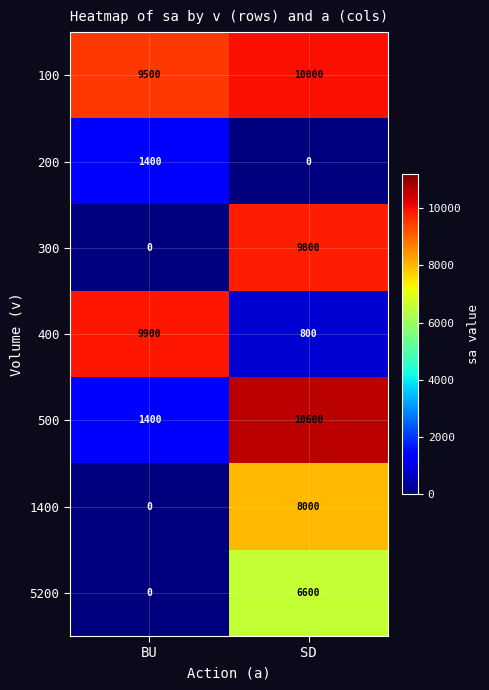

Rank the series by their maximum value, from highest to lowest.

500, 100, 400, 300, 1400, 5200, 200